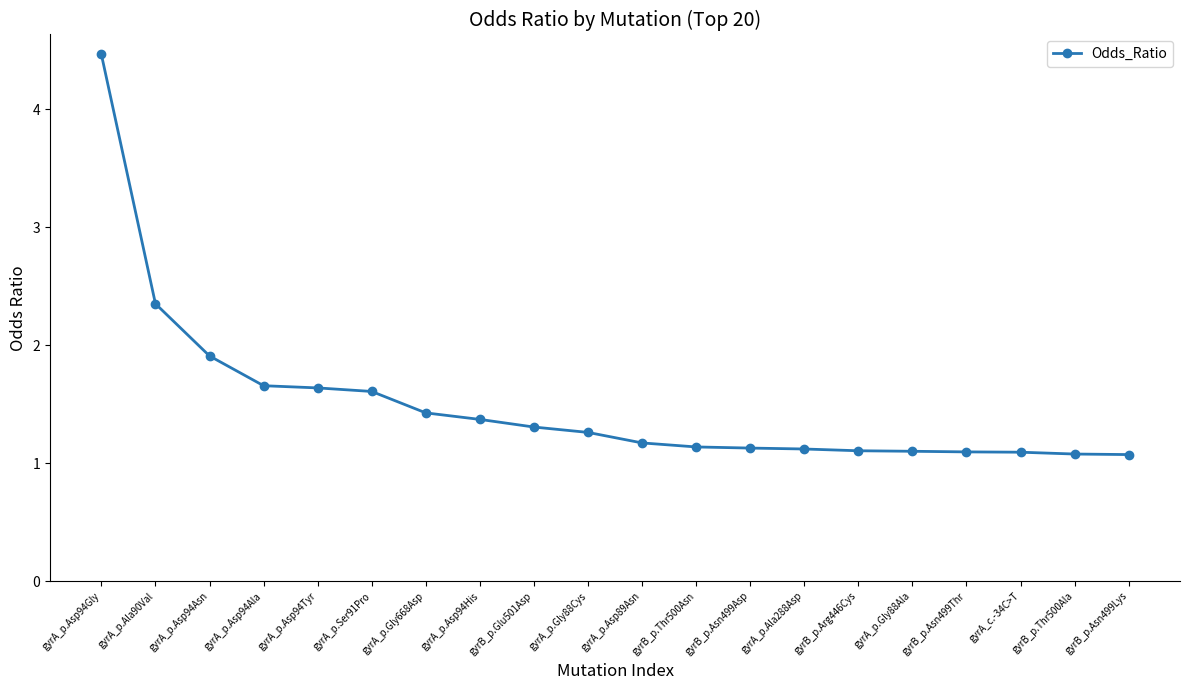

What is the sum of all values?

30.1